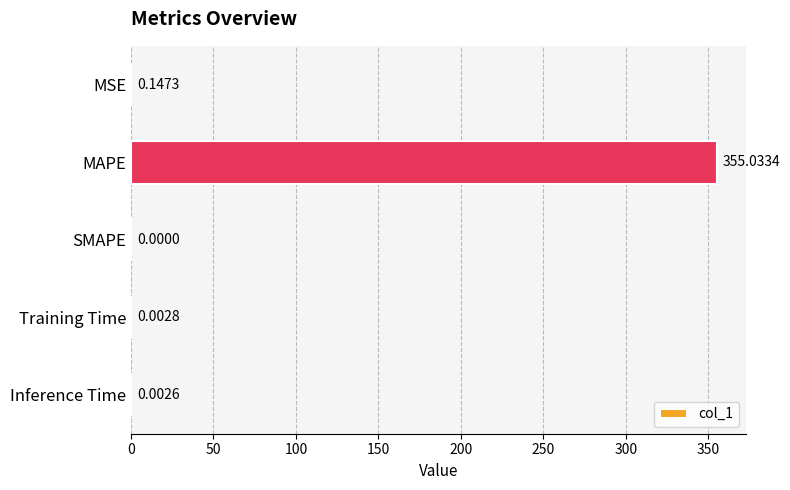

At which category does the chart reach its peak across all series?

MAPE